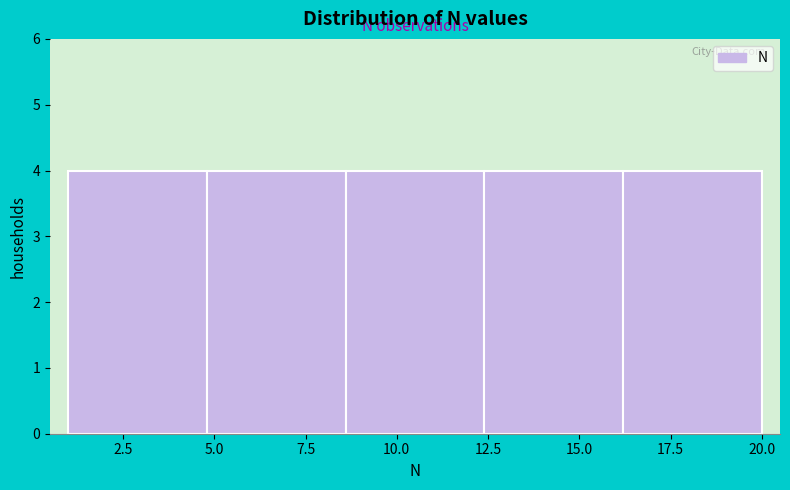

Reading left to right, list every bar in this chart as the range it spans on the x-axis followed by its height. Neither the bar edges nor the heights are printed on the chart, so give them approximately, as read against the axes.

1.0 to 4.8: 4
4.8 to 8.6: 4
8.6 to 12.4: 4
12.4 to 16.2: 4
16.2 to 20.0: 4